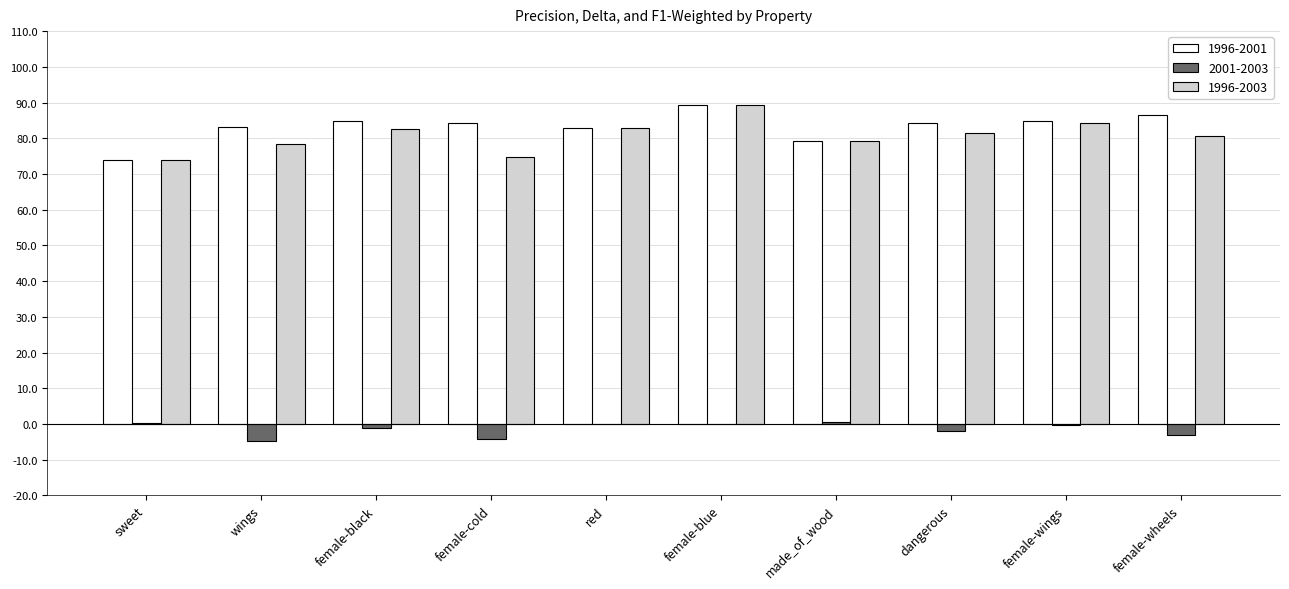

What position from the left is female-wheels?

10